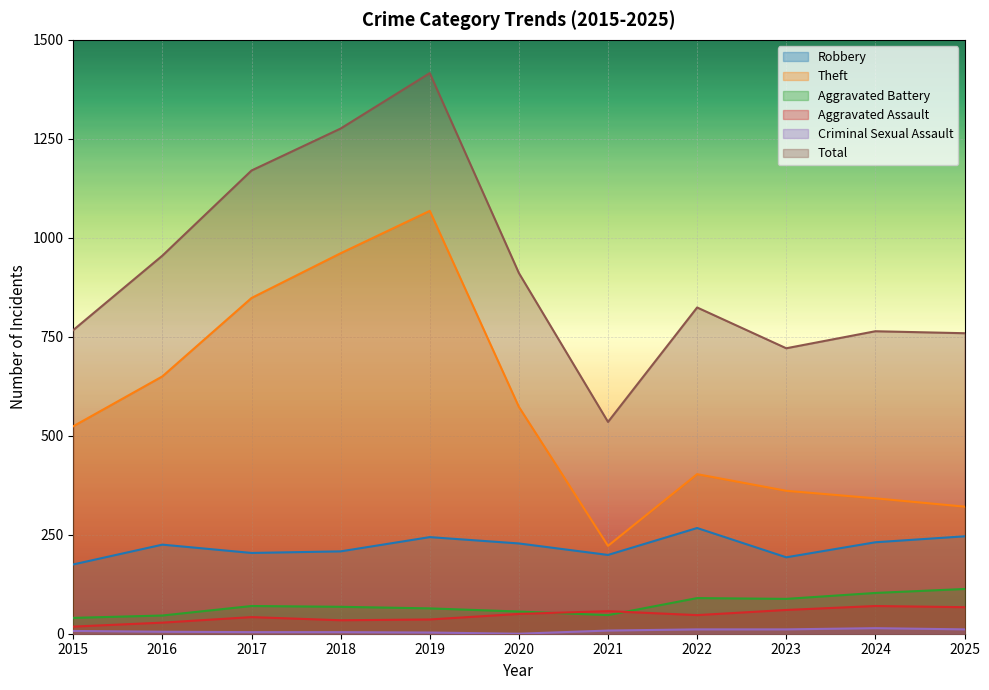

At which category does Aggravated Battery reach its first local peak?

2017